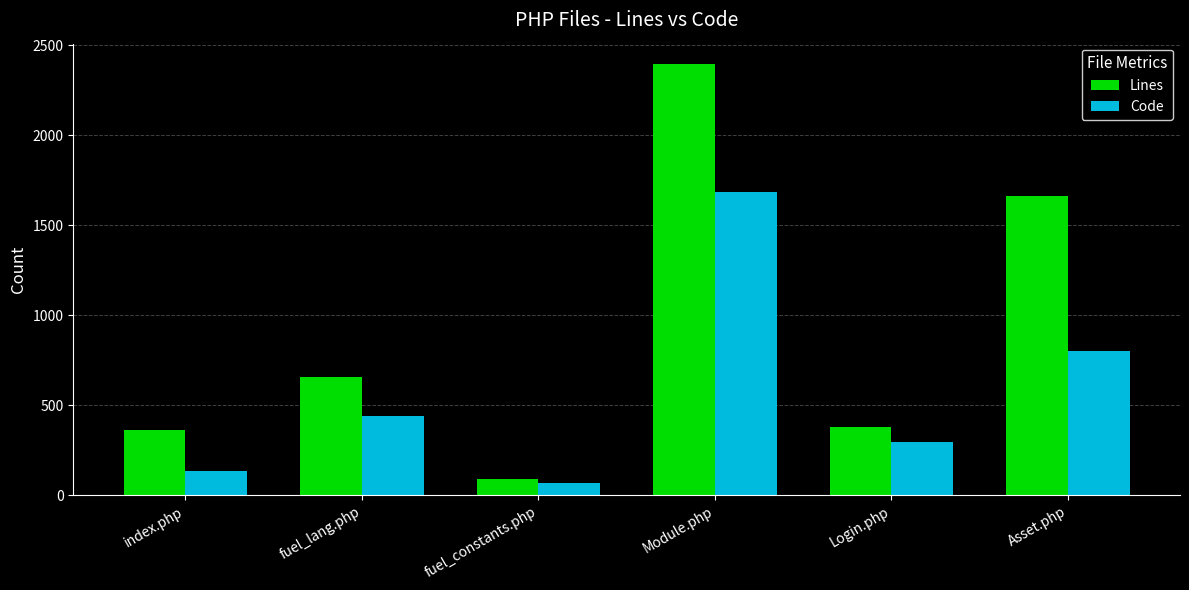

Is the value of Code at fuel_constants.php greater than the value of Lines at fuel_lang.php?

No